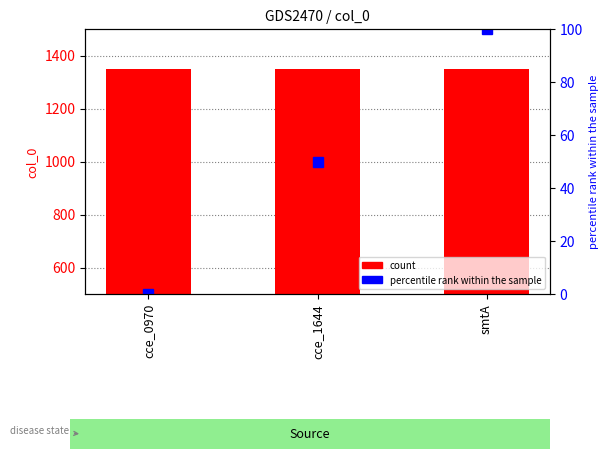

How many groups of bars are there?

3